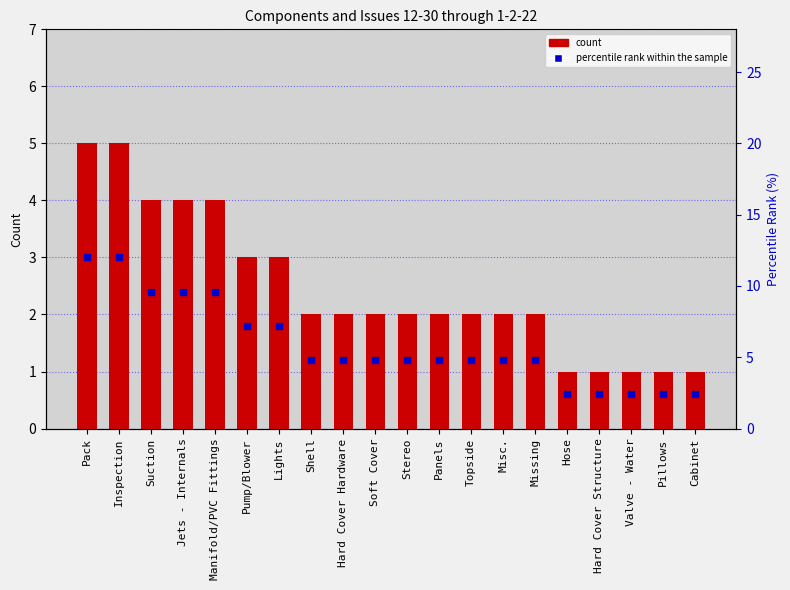

List the labels in order of Count of Case value, smallest first.

Hose, Hard Cover Structure, Valve - Water, Pillows, Cabinet, Shell, Hard Cover Hardware, Soft Cover, Stereo, Panels, Topside, Misc., Missing, Pump/Blower, Lights, Suction, Jets - Internals, Manifold/PVC Fittings, Pack, Inspection